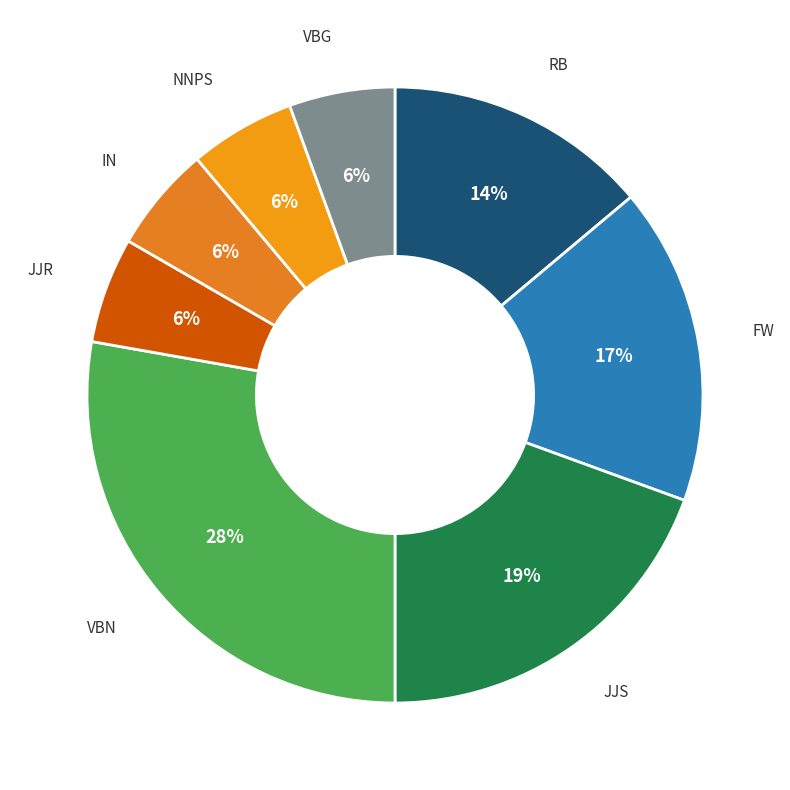

Is the sum of NNPS and IN greater than half?

No